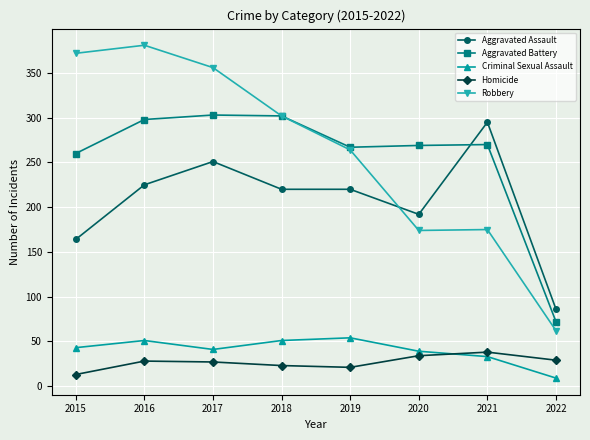

True or false: Homicide has more than 2 interior local peaks.

False